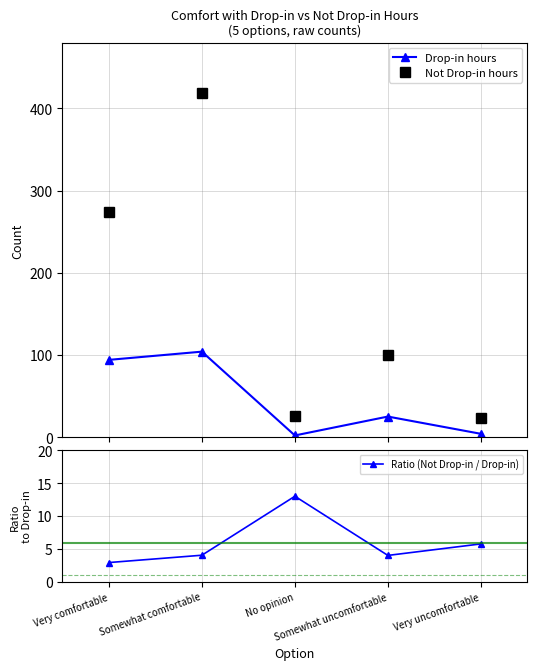

Does the chart have visible grid lines?

Yes